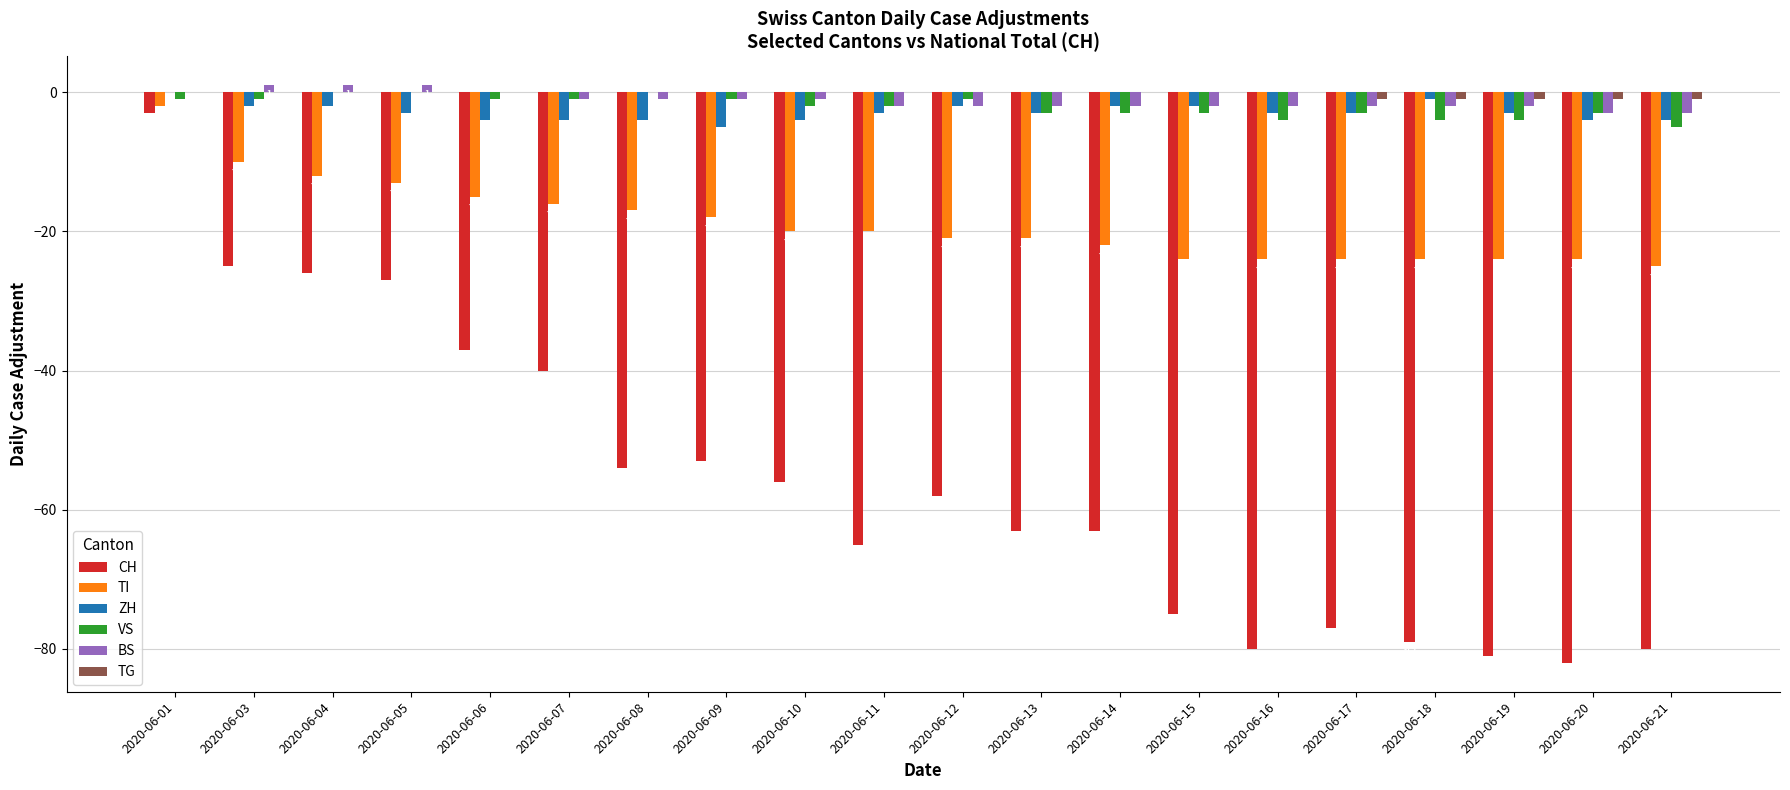

What is the total value across all series at 2020-06-06?

-57